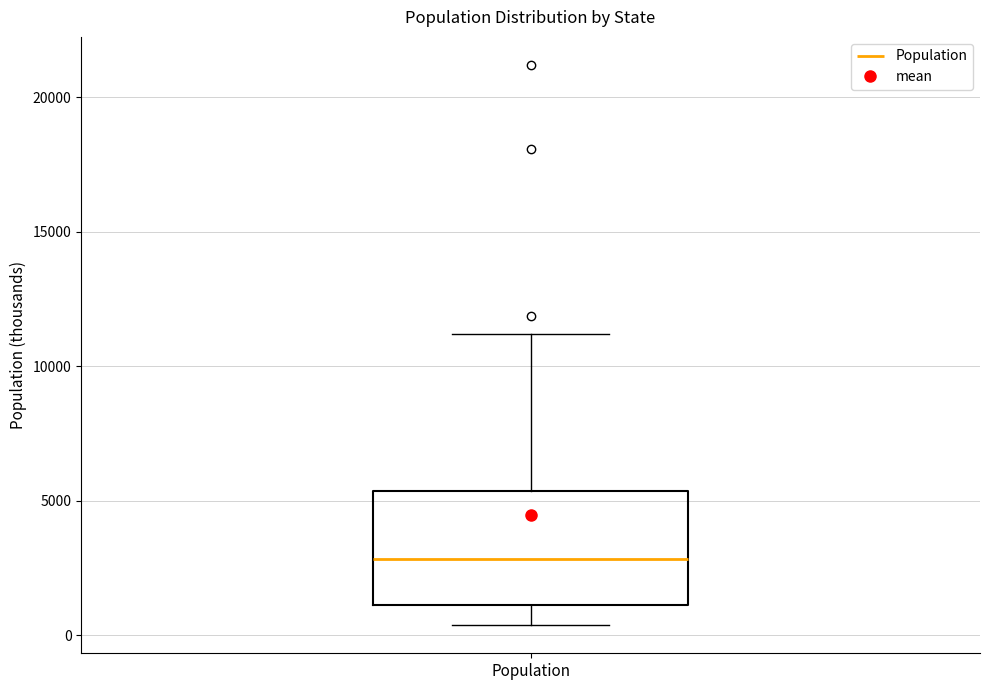

Transcribe this box plot: give where the median line is, the range the box spans, and where the two whiskers end, as read against the y-axis. The values are not printed on the chart, so give them approximately, as read against the axis.

median 3000, box 1000 to 5500, whiskers 500 to 11000